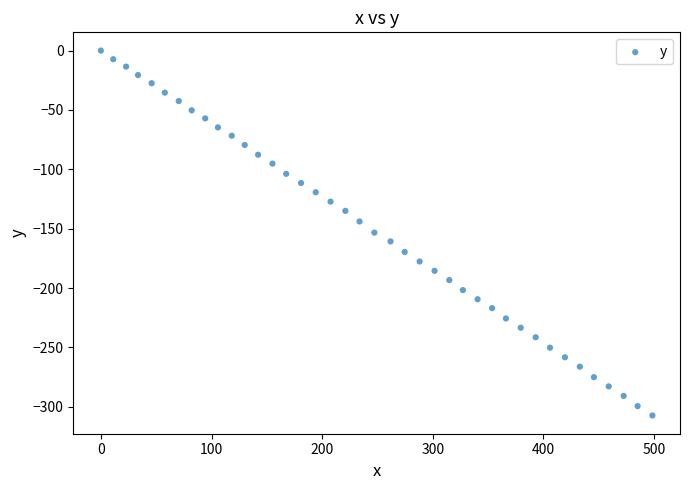

What is the range of X values (max minus min)?

498.5